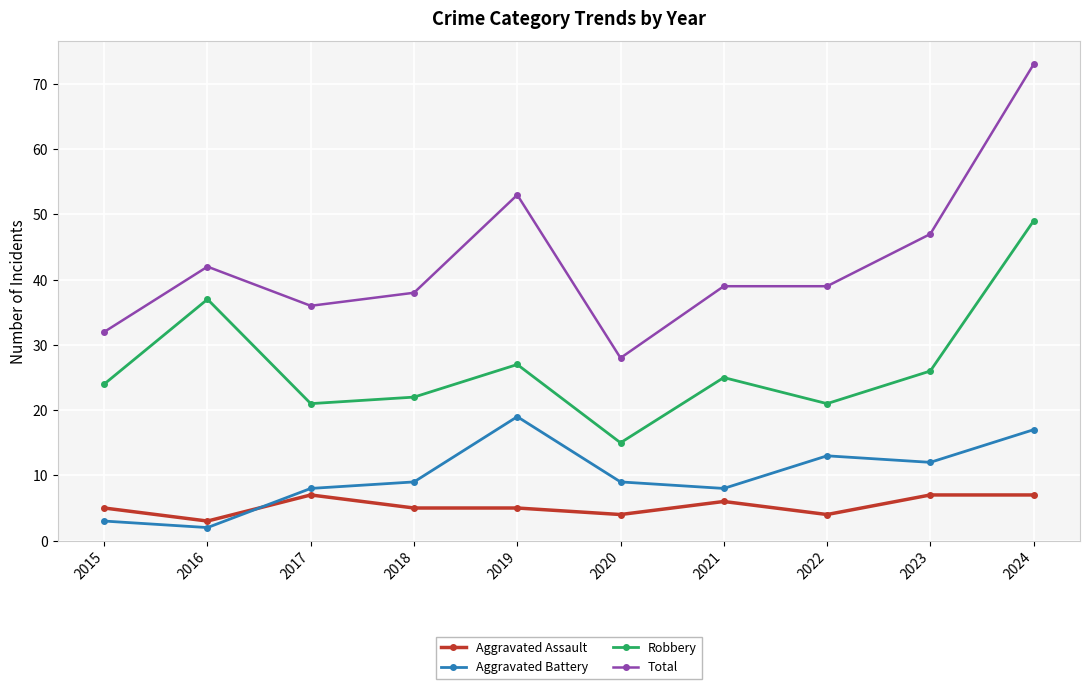

At 2022, list the series in order from smallest to largest.

Aggravated Assault, Aggravated Battery, Robbery, Total